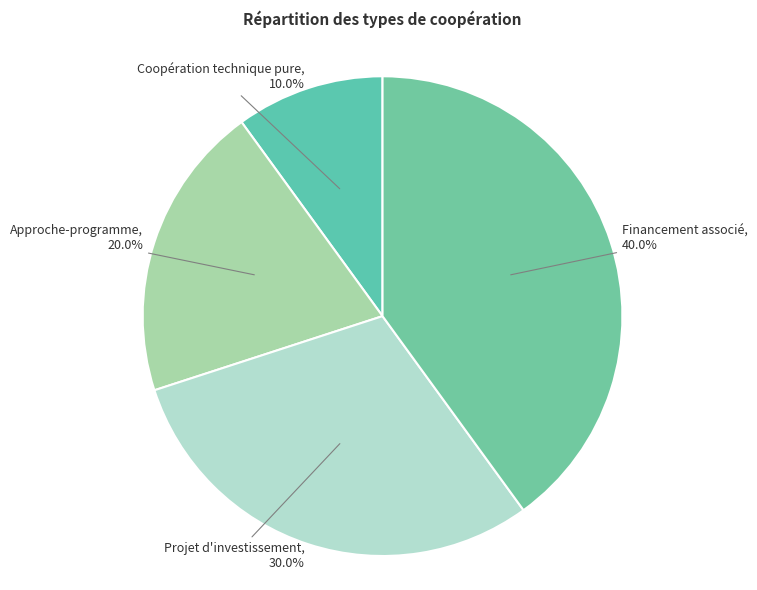

How much of the chart is everything except Approche-programme?

80.0%